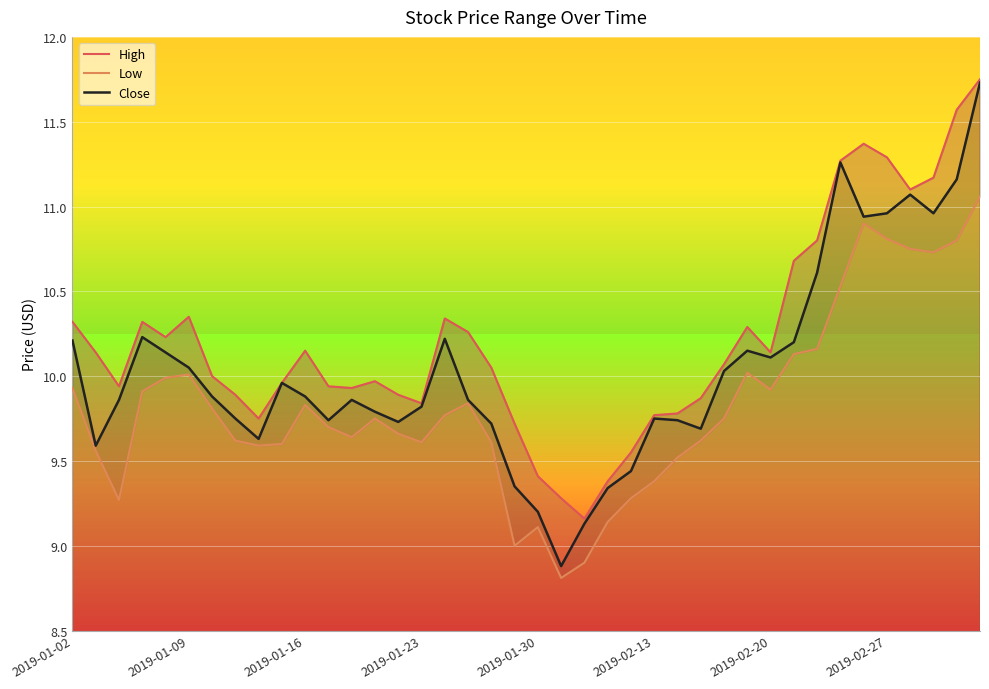

True or false: High and Low intersect in this chart.

False